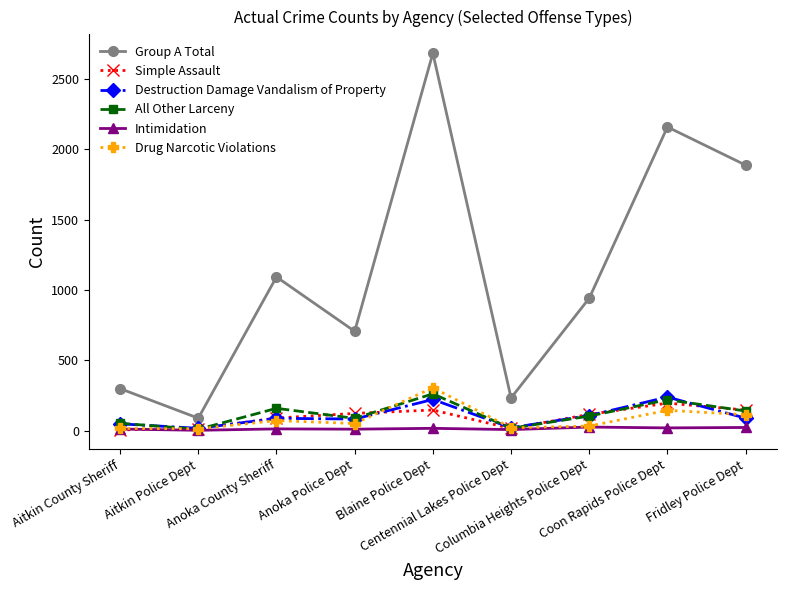

What is the label of the 4th point from the left?

Anoka Police Dept